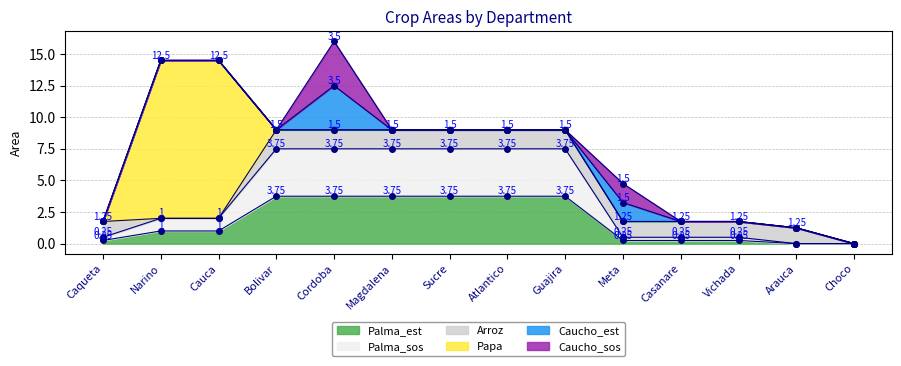

What is the total value across all series at Narino?

14.5